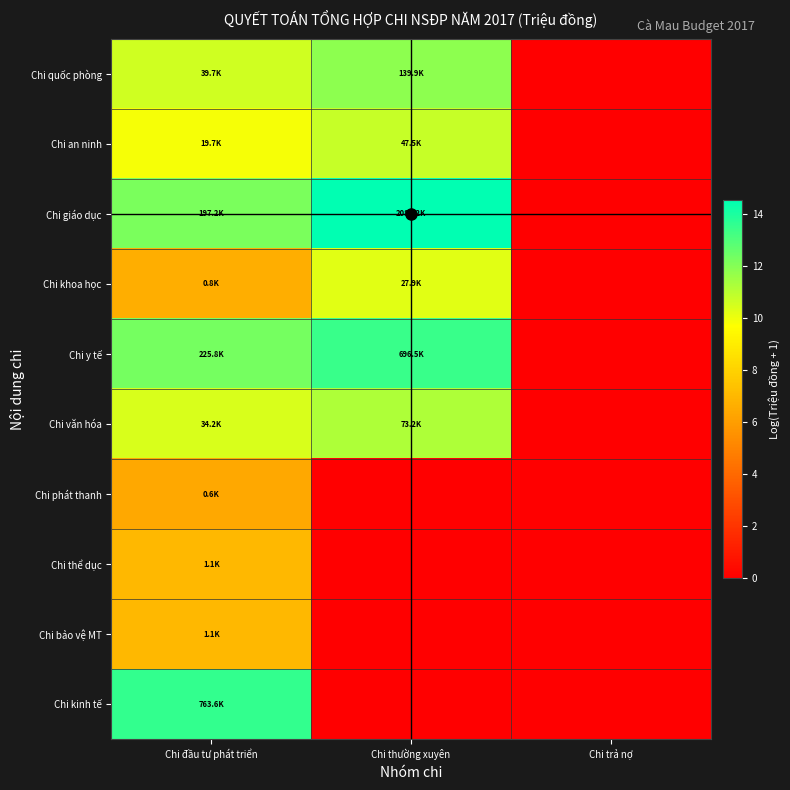

Reading left to right, what are all the values shown in this chart?

Chi quốc phòng: Chi đầu tư phát triển=10.6	Chi thường xuyên=11.8	Chi trả nợ=0.0
Chi an ninh: Chi đầu tư phát triển=9.9	Chi thường xuyên=10.8	Chi trả nợ=0.0
Chi giáo dục: Chi đầu tư phát triển=12.2	Chi thường xuyên=14.5	Chi trả nợ=0.0
Chi khoa học: Chi đầu tư phát triển=6.6	Chi thường xuyên=10.2	Chi trả nợ=0.0
Chi y tế: Chi đầu tư phát triển=12.3	Chi thường xuyên=13.5	Chi trả nợ=0.0
Chi văn hóa: Chi đầu tư phát triển=10.4	Chi thường xuyên=11.2	Chi trả nợ=0.0
Chi phát thanh: Chi đầu tư phát triển=6.4	Chi thường xuyên=0.0	Chi trả nợ=0.0
Chi thể dục: Chi đầu tư phát triển=7.0	Chi thường xuyên=0.0	Chi trả nợ=0.0
Chi bảo vệ MT: Chi đầu tư phát triển=7.0	Chi thường xuyên=0.0	Chi trả nợ=0.0
Chi kinh tế: Chi đầu tư phát triển=13.5	Chi thường xuyên=0.0	Chi trả nợ=0.0